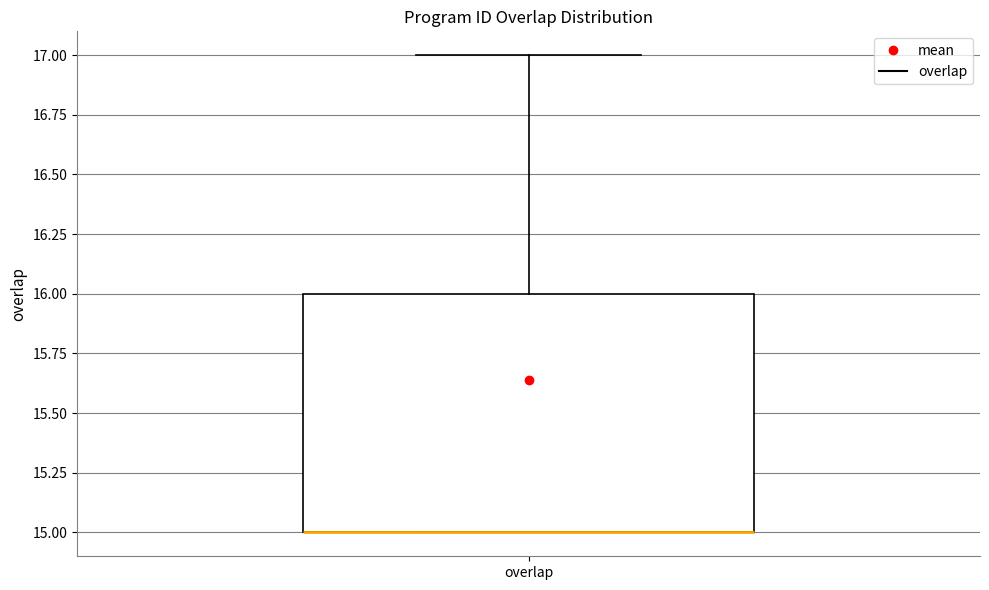

Transcribe this box plot: give where the median line is, the range the box spans, and where the two whiskers end, as read against the y-axis. The values are not printed on the chart, so give them approximately, as read against the axis.

median 15 (drawn on the box's lower edge), box 15 to 16, whiskers 15 to 17